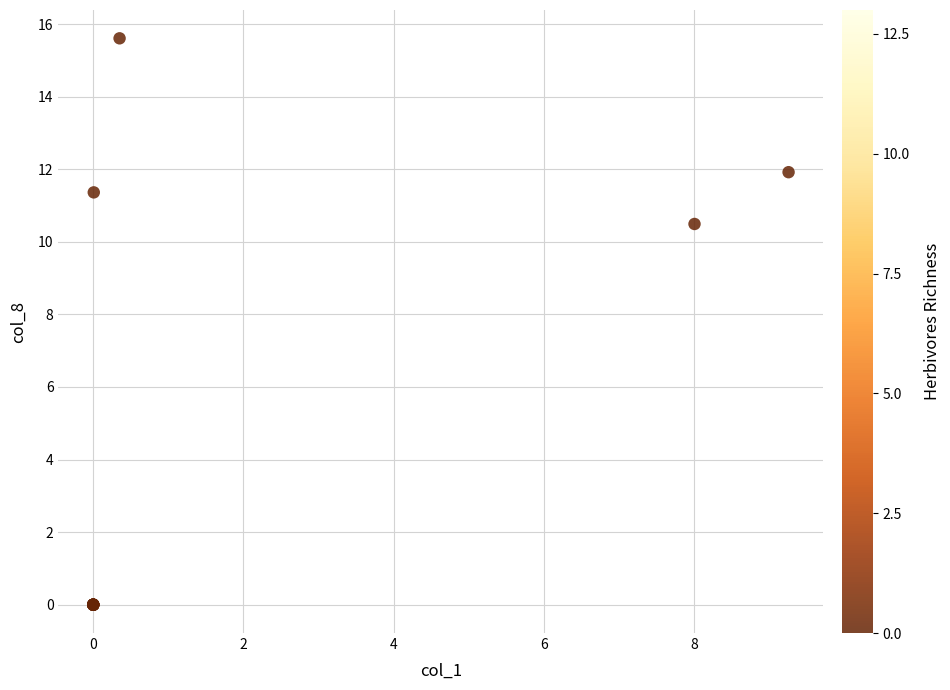

What Y value in the scatter plot is closest to 7?

10.5